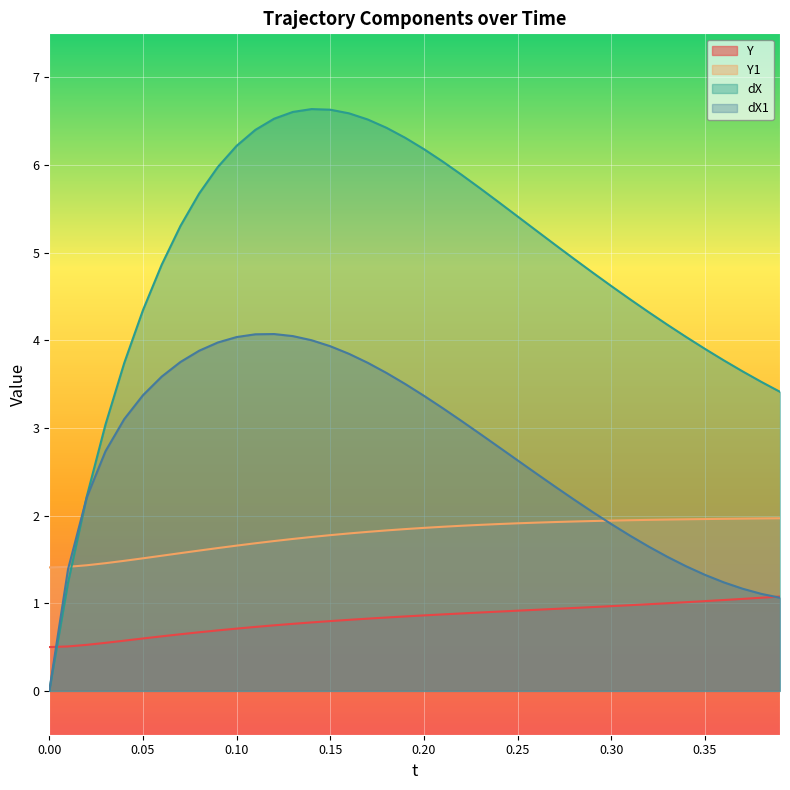

What are all the series names shown in the legend?

Y, Y1, dX, dX1